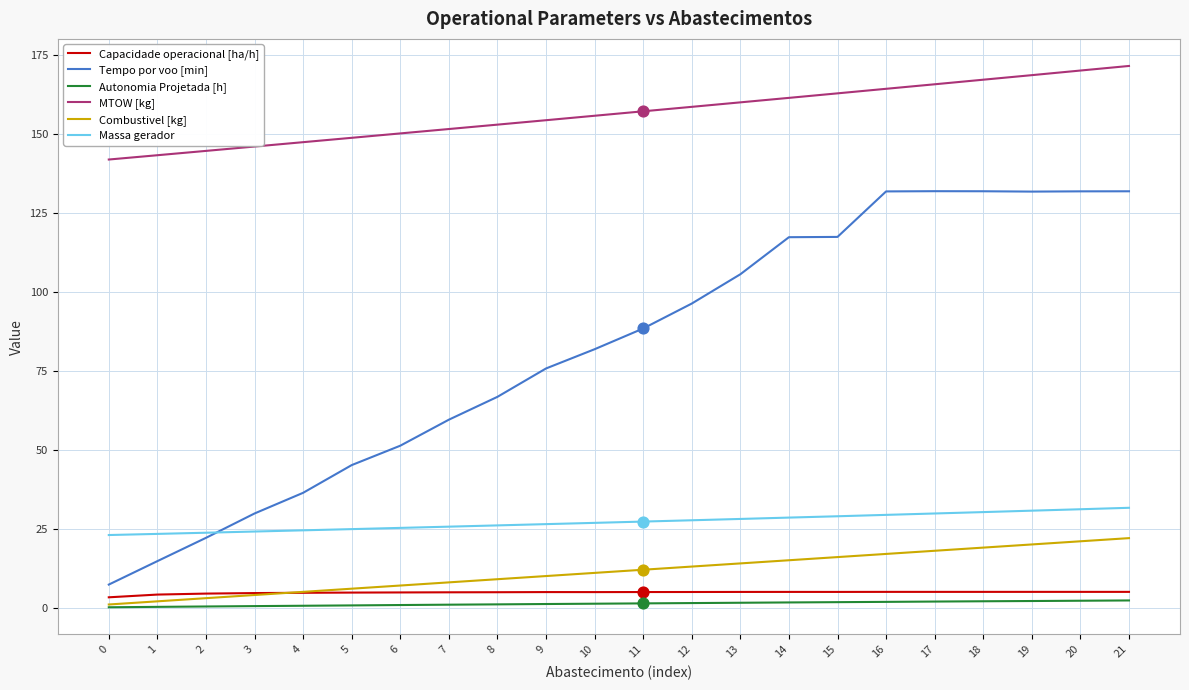

Which series has the largest total across all categories?

MTOW [kg]